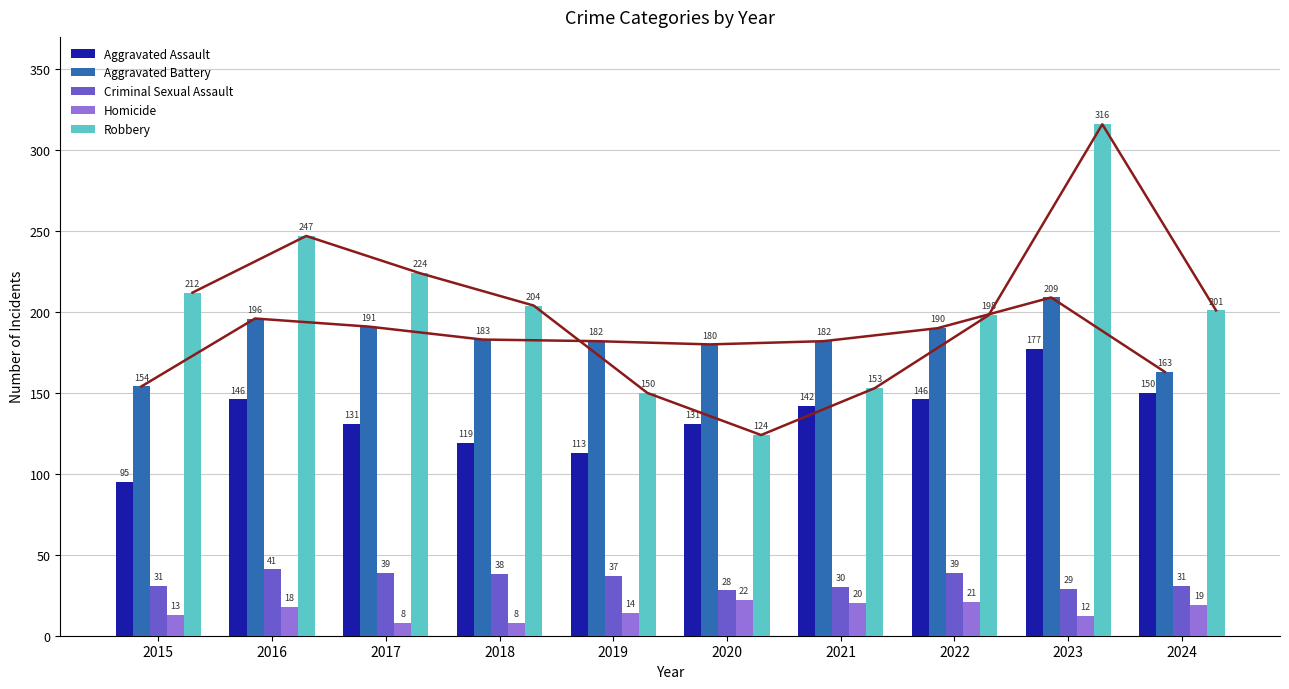

How many bars are there in each group?

5